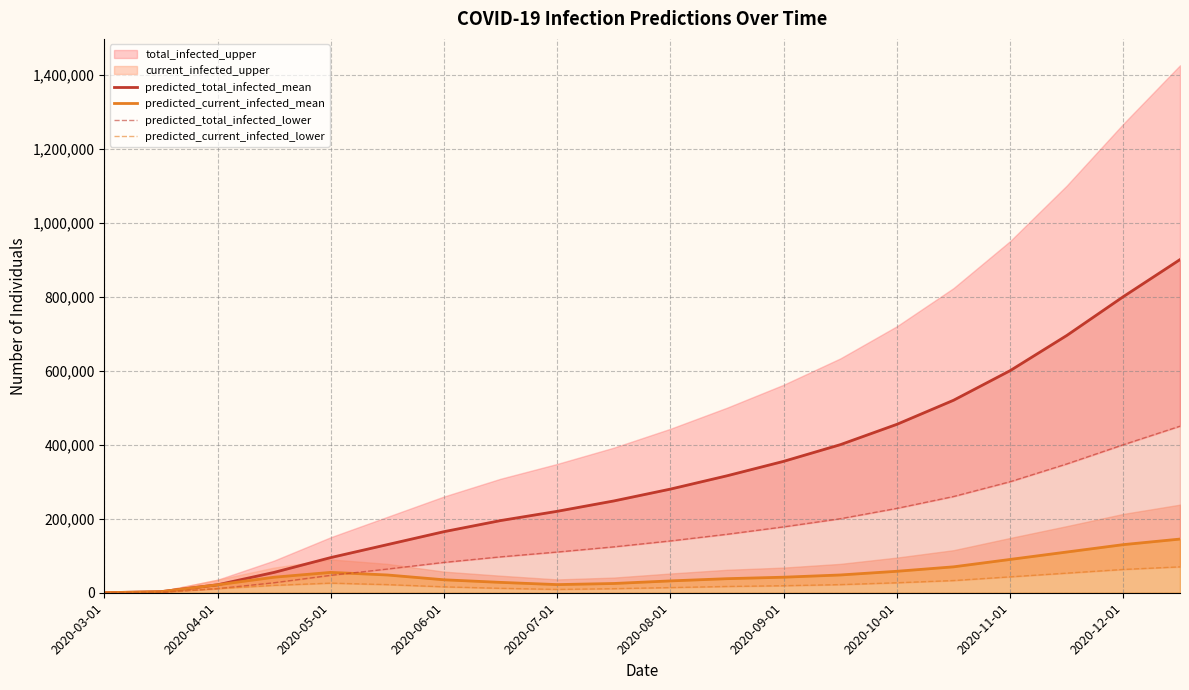

What is the value of the predicted_total_infected_lower point at the 20th from the left?

450000